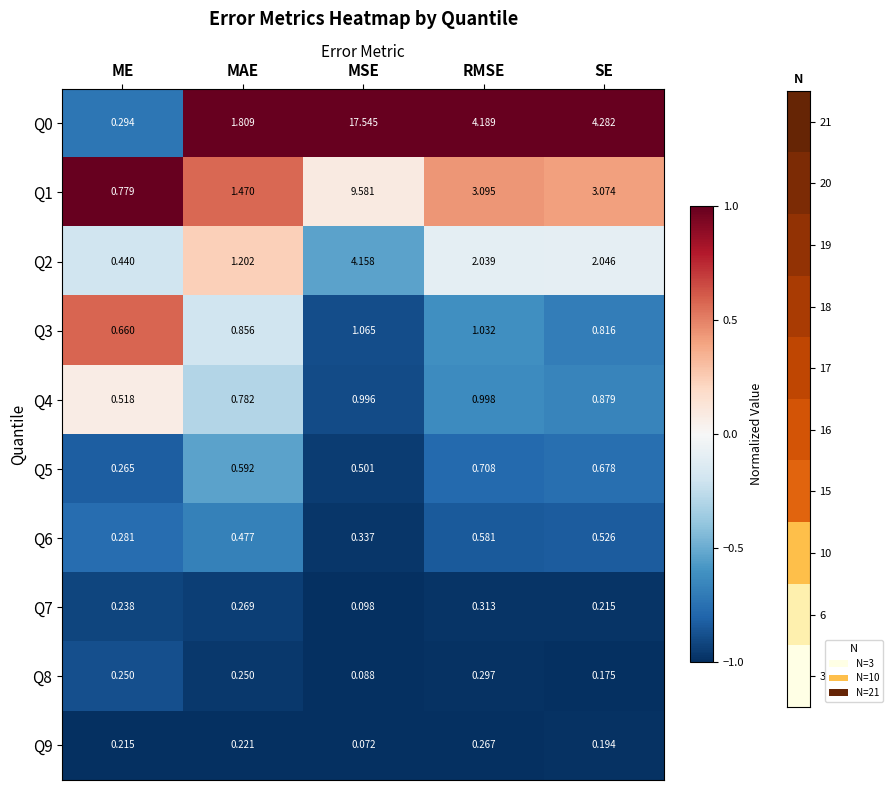

At which category is the sum across all series the highest?

MSE